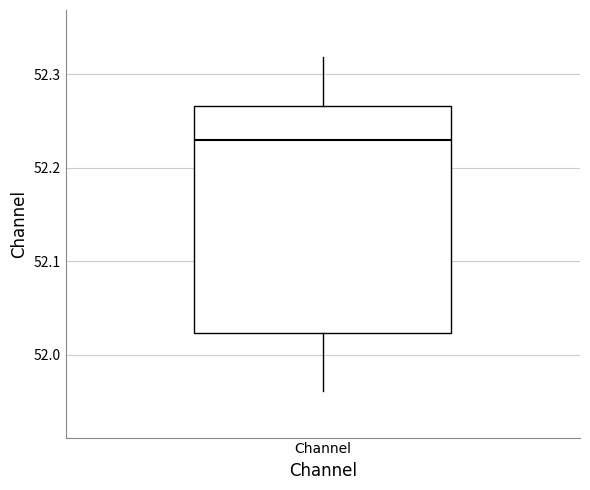

Where is the upper edge of the box for Channel on the y-axis? The values are not printed on the chart, so give them approximately, as read against the axis.

52.27